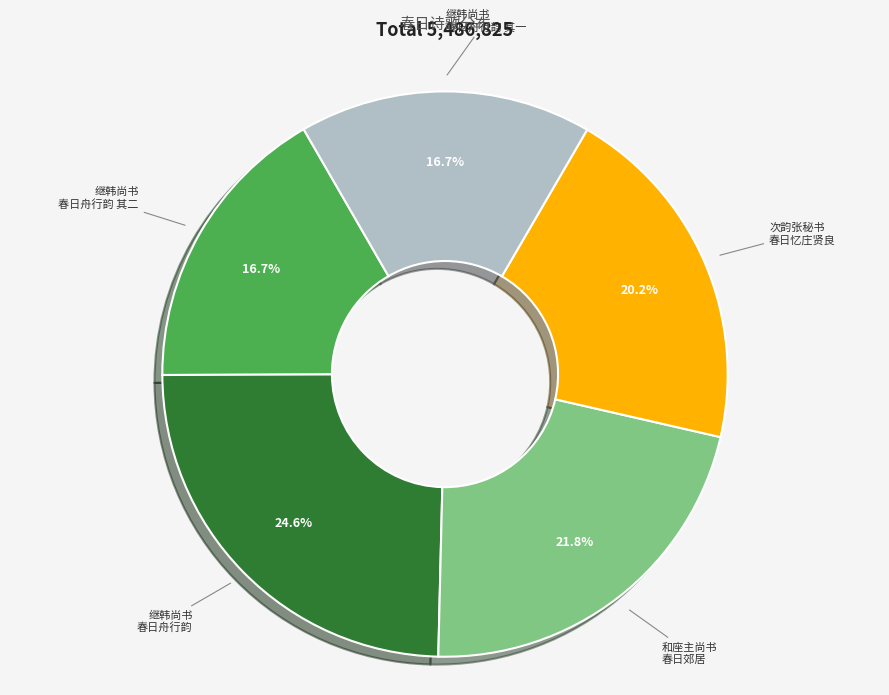

Which category has the biggest portion of the pie?

继韩尚书 春日舟行韵